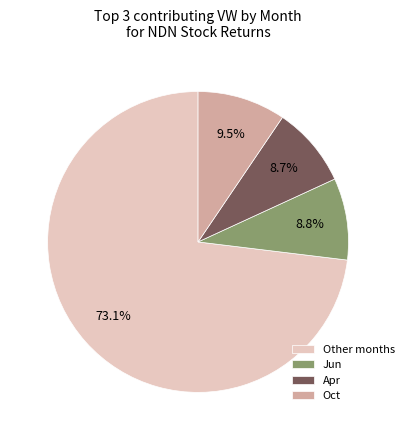

What is the ratio of the value at Jun to the value at Apr?

1.0